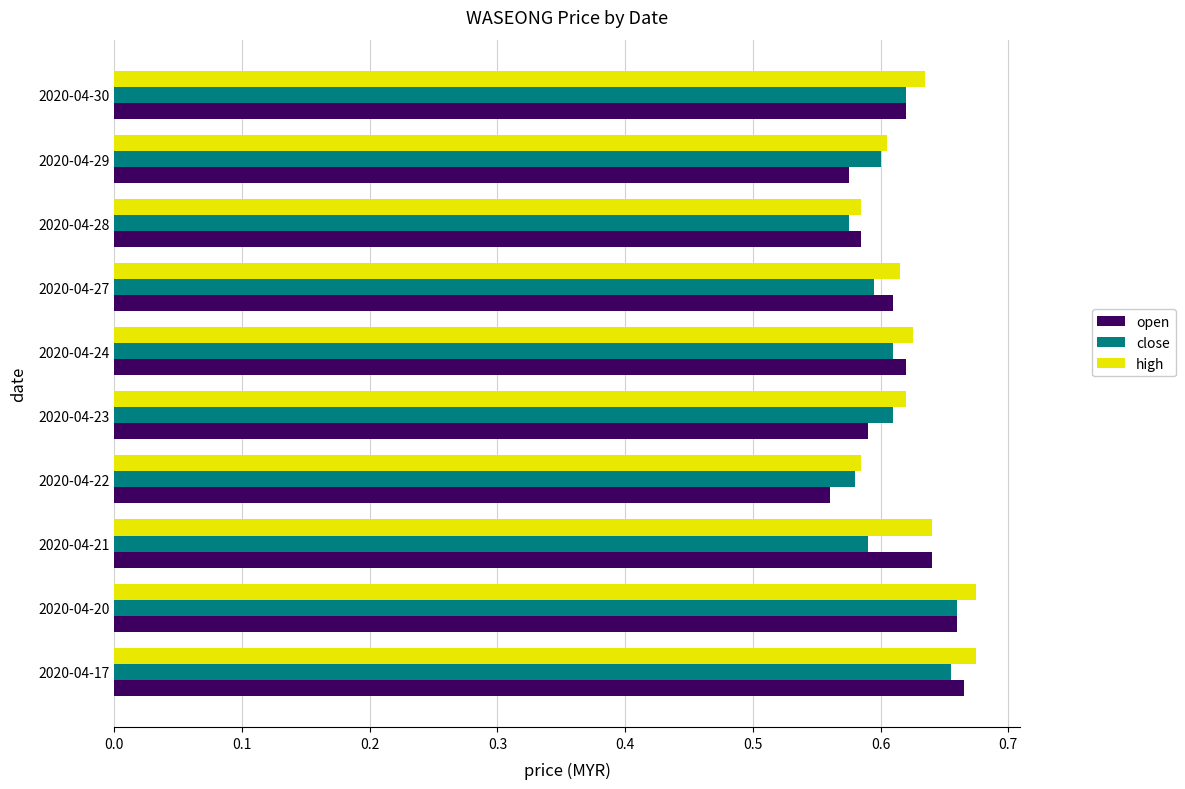

Between 2020-04-17 and 2020-04-28, which series saw the biggest shift?

high